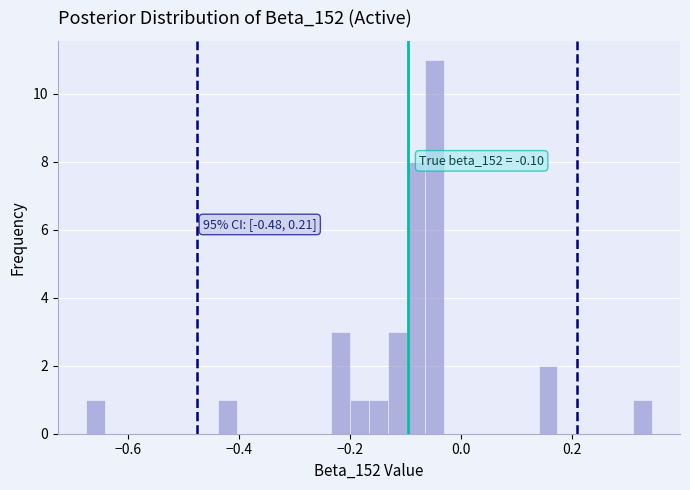

Read against the x-axis, roughly where is the centre of the tallest bar?

-0.04